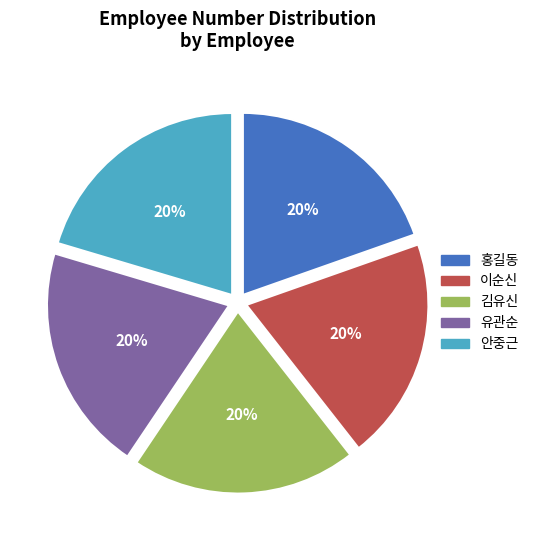

Does 홍길동 represent more than half of the total?

No